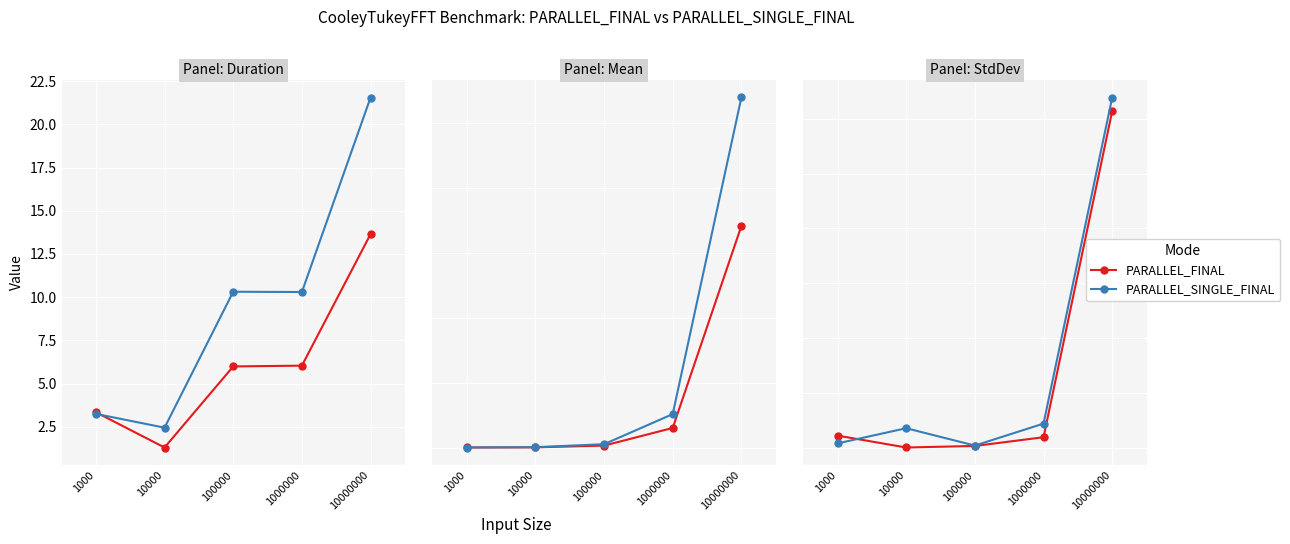

What are all the series names shown in the legend?

PARALLEL_FINAL, PARALLEL_SINGLE_FINAL